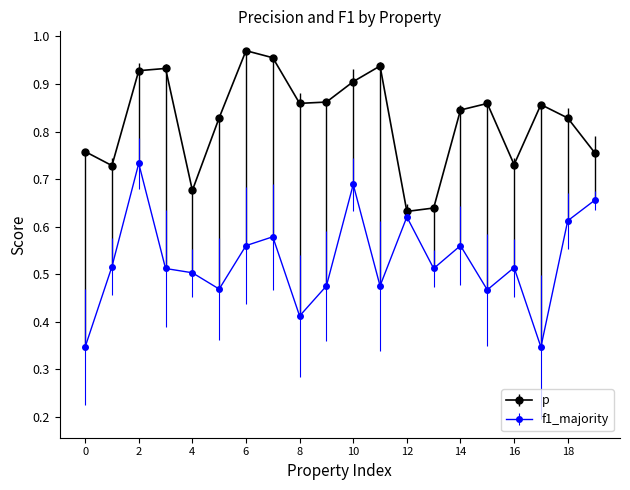

Rank the series by their maximum value, from lowest to highest.

f1_majority, p